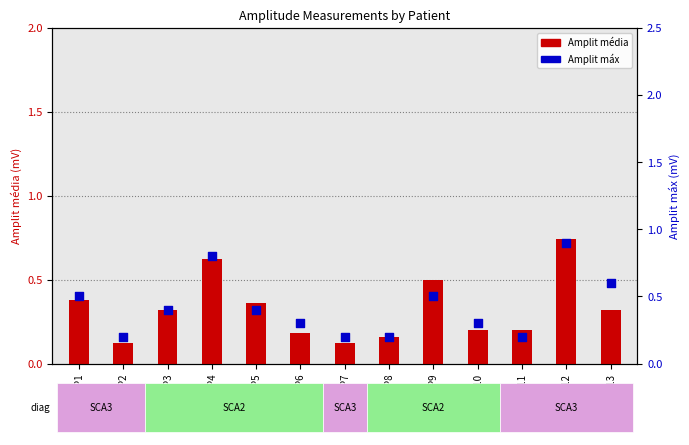

What is the total value across all series at P3?

0.7